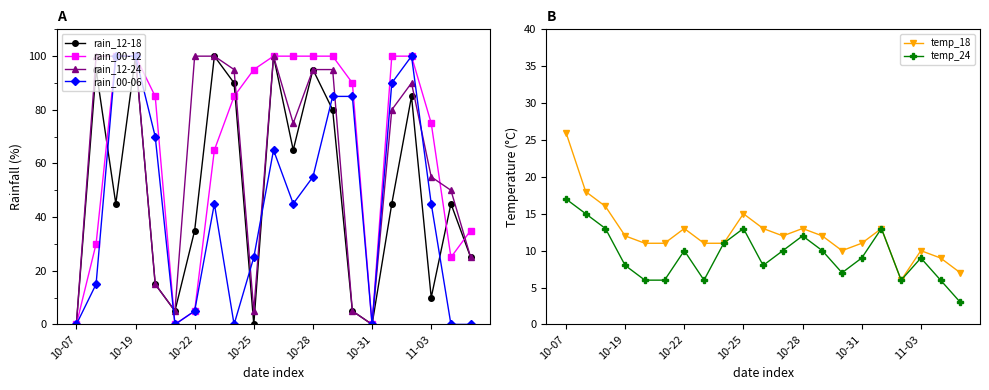

Reading left to right, what are all the values shown in this chart?

rain_12-18: 0	95	45	100	15	5	35	100	90	0	100	65	95	80	5	0	45	85	10	45	25
rain_00-12: 0	30	100	100	85	0	5	65	85	95	100	100	100	100	90	0	100	100	75	25	35
rain_12-24: 0	100	100	100	15	5	100	100	95	5	100	75	95	95	5	0	80	90	55	50	25
rain_00-06: 0	15	100	100	70	0	5	45	0	25	65	45	55	85	85	0	90	100	45	0	0
temp_18: 26	18	16	12	11	11	13	11	11	15	13	12	13	12	10	11	13	6	10	9	7
temp_24: 17	15	13	8	6	6	10	6	11	13	8	10	12	10	7	9	13	6	9	6	3